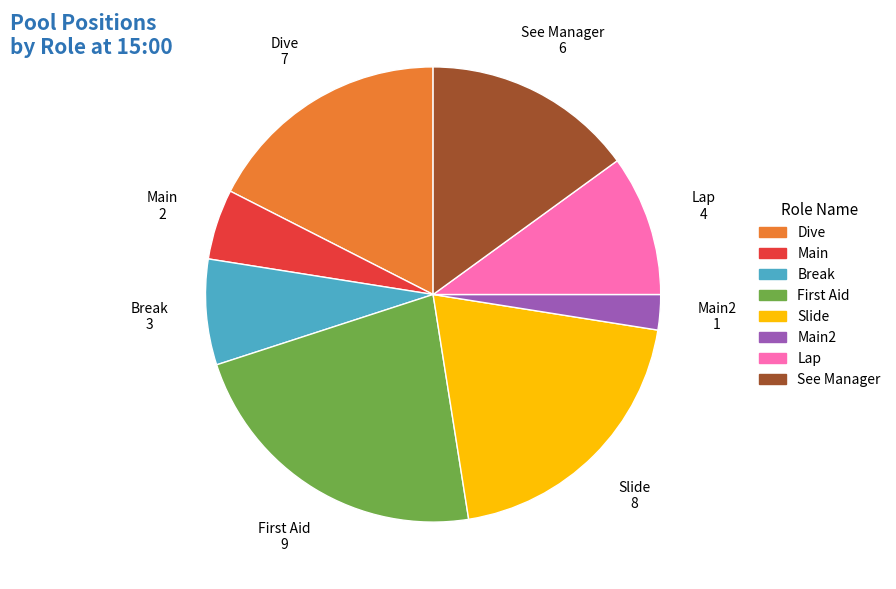

Is there a majority slice in this chart?

No